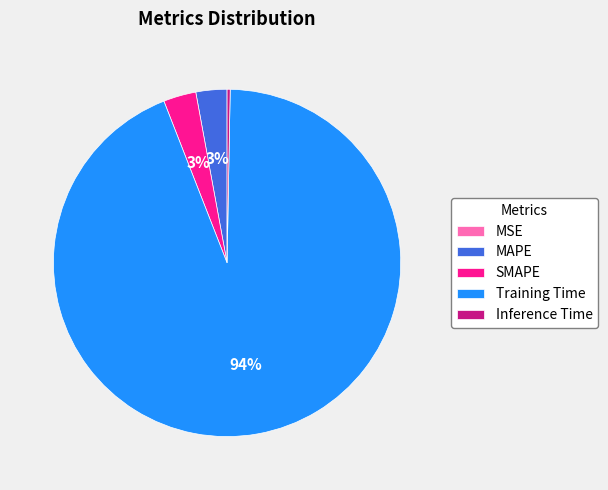

What is the majority slice?

Training Time